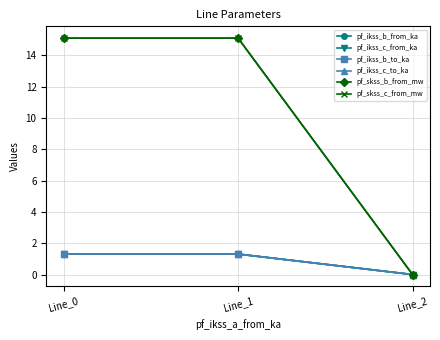

Does the chart display data point markers on the line(s)?

Yes